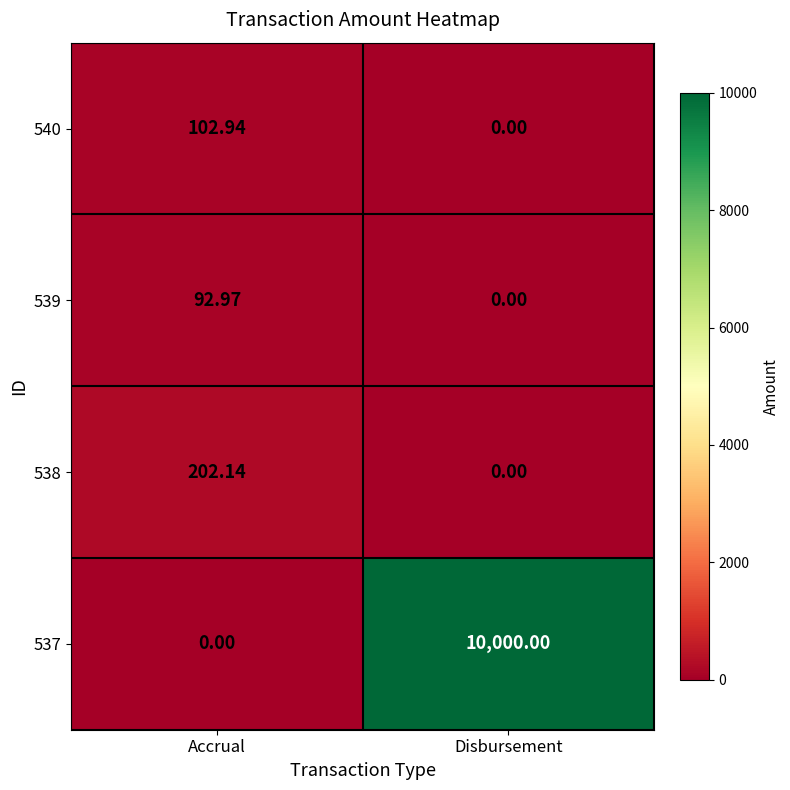

What is the greatest value displayed?

10000.0